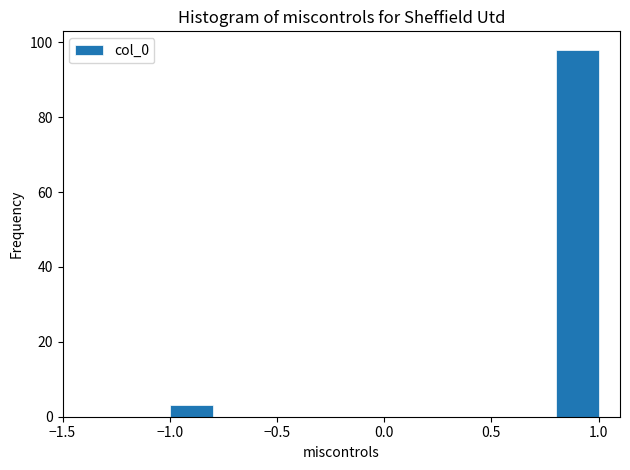

Over which range of the x-axis is the bar tallest?

0.8 to 1.0